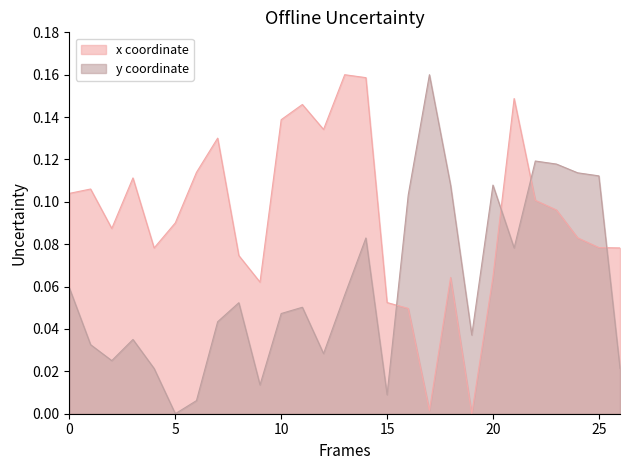

What are all the series names shown in the legend?

x coordinate, y coordinate